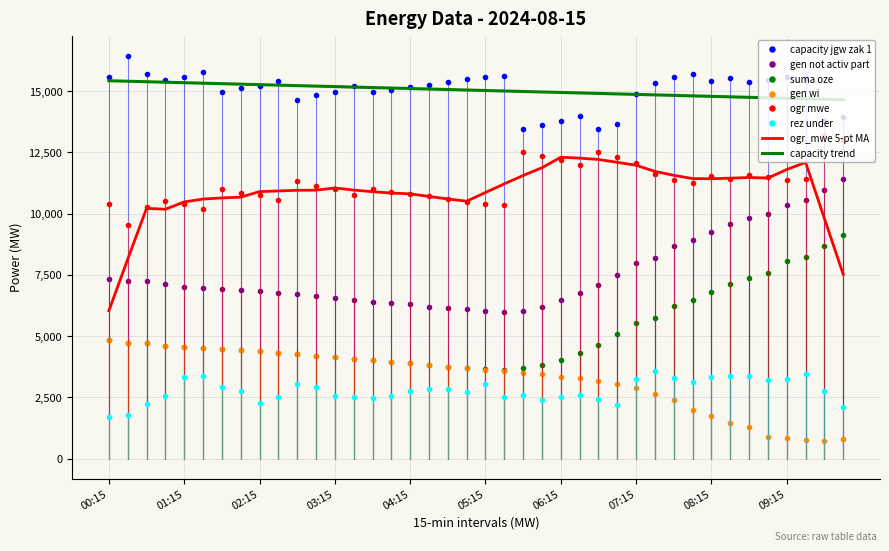

Which series changed the most between 04:45 and 07:45?

gen_not_activ_part